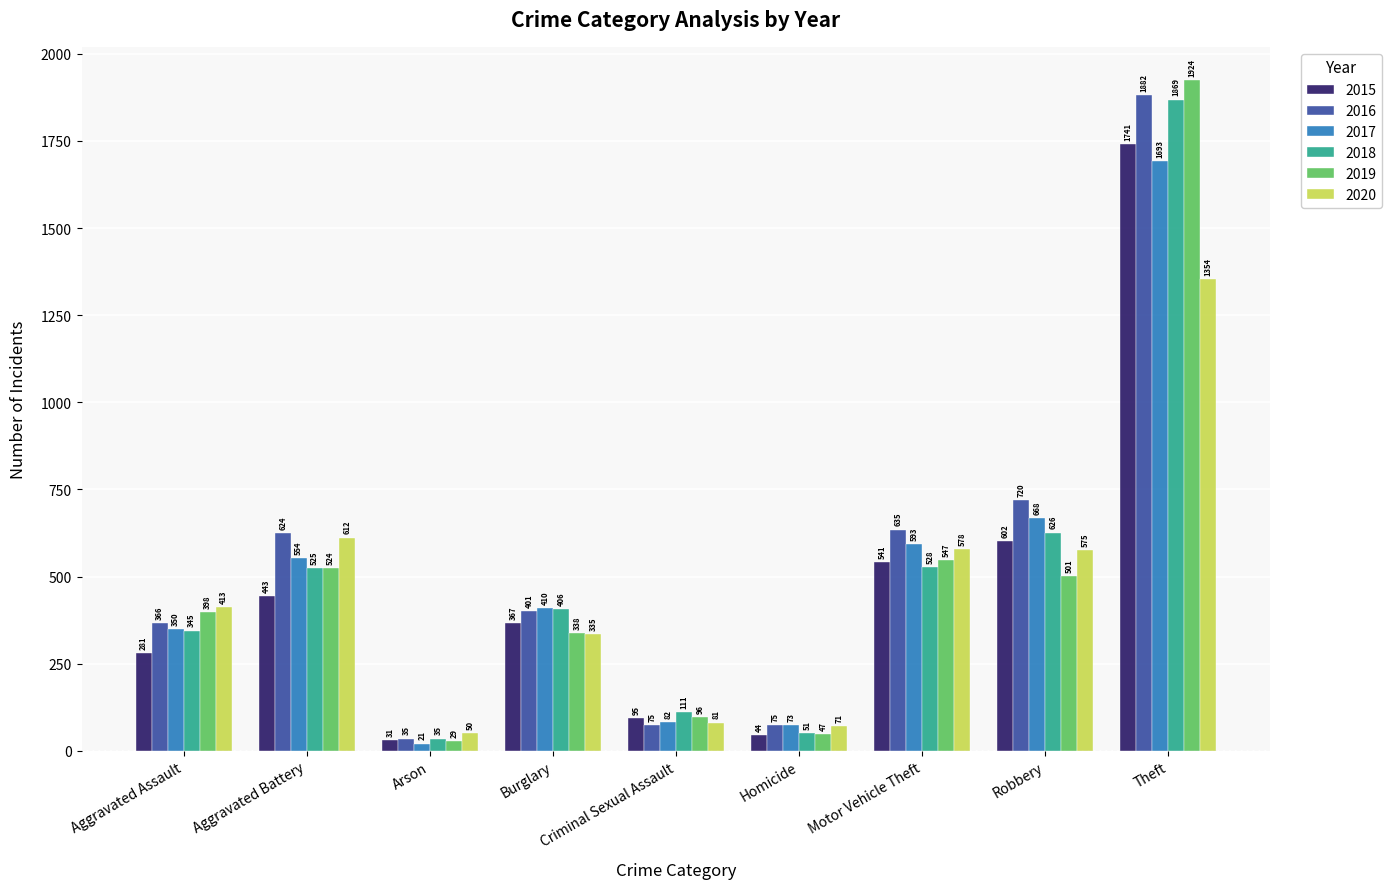

How many groups of bars are there?

9